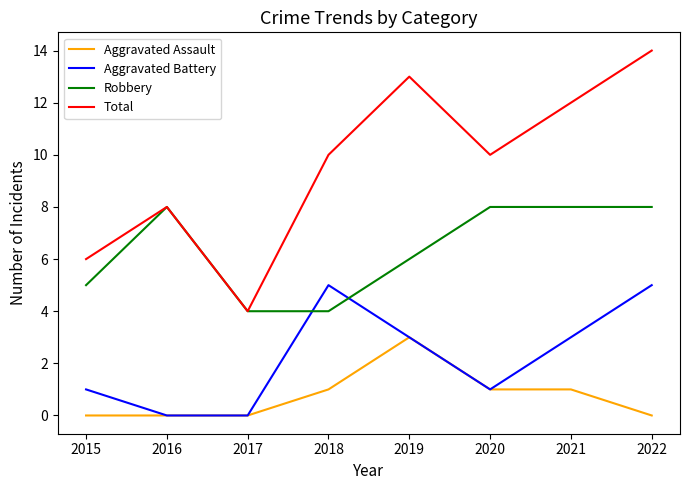

Reading right to left, transcribe all the data shown in this chart.

Aggravated Assault: 2022=0	2021=1	2020=1	2019=3	2018=1	2017=0	2016=0	2015=0
Aggravated Battery: 2022=5	2021=3	2020=1	2019=3	2018=5	2017=0	2016=0	2015=1
Robbery: 2022=8	2021=8	2020=8	2019=6	2018=4	2017=4	2016=8	2015=5
Total: 2022=14	2021=12	2020=10	2019=13	2018=10	2017=4	2016=8	2015=6